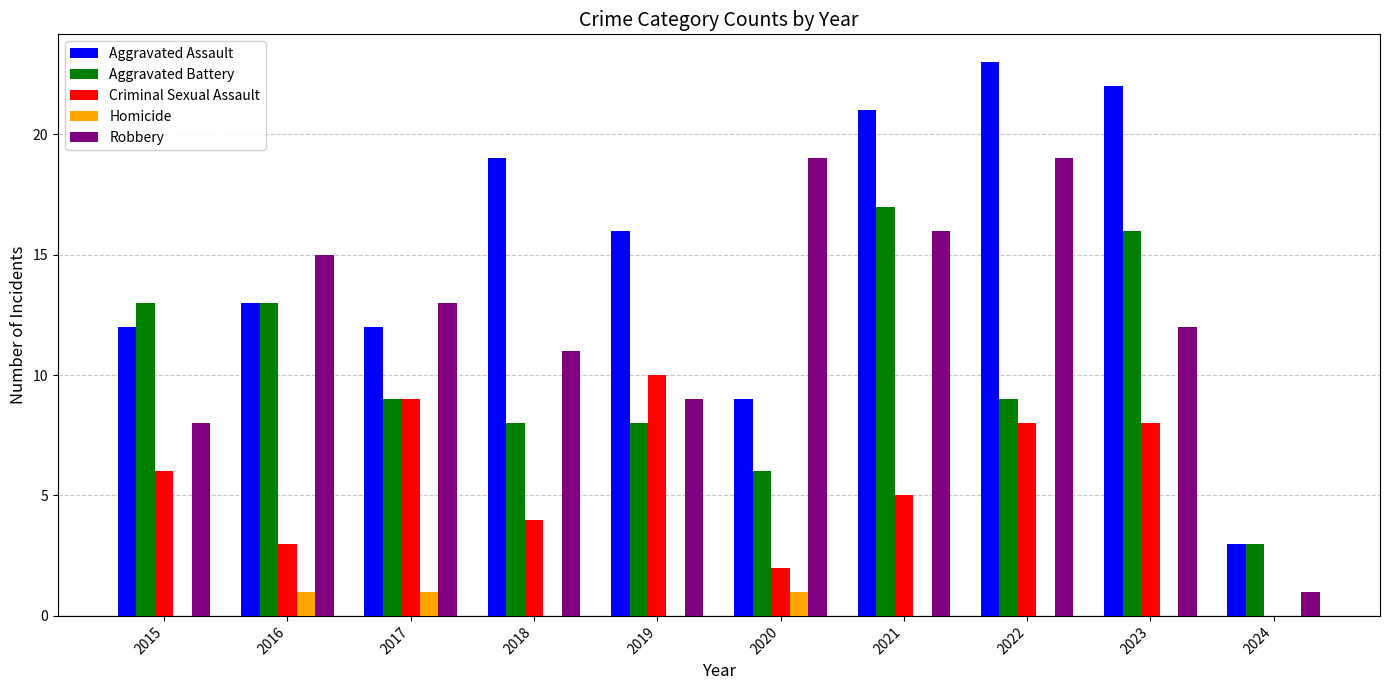

How many positive values does the Criminal Sexual Assault series have?

9